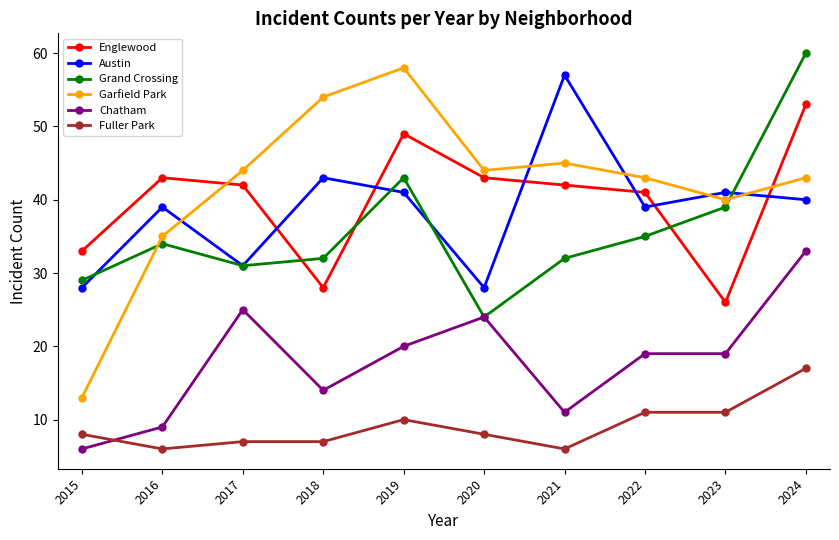

Does the chart display data point markers on the line(s)?

Yes